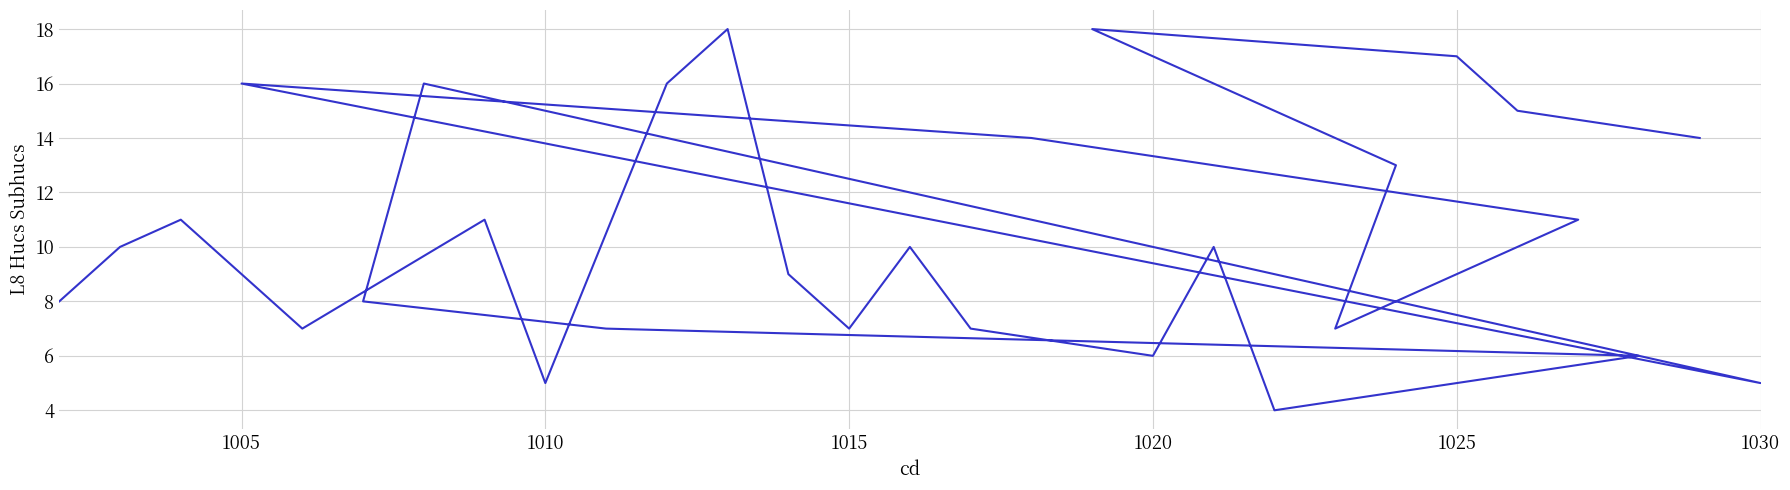

Does the chart display data point markers on the line(s)?

No